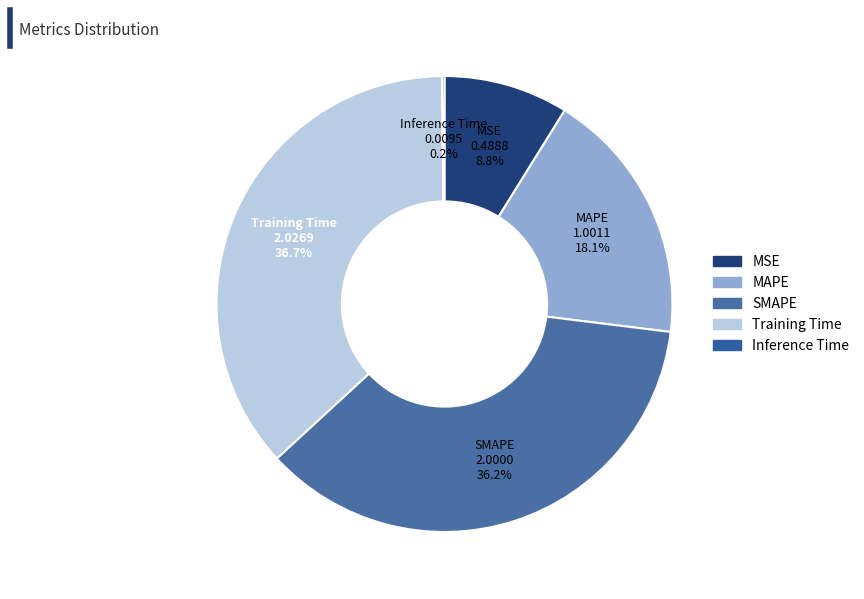

Between MSE and SMAPE, which is larger?

SMAPE